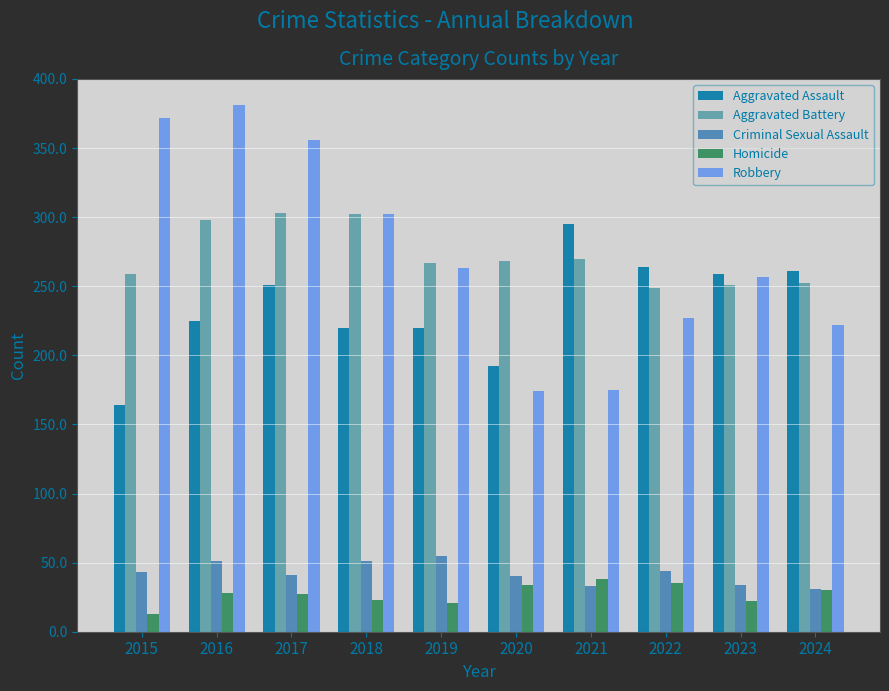

Which series has the largest range (max minus min)?

Robbery